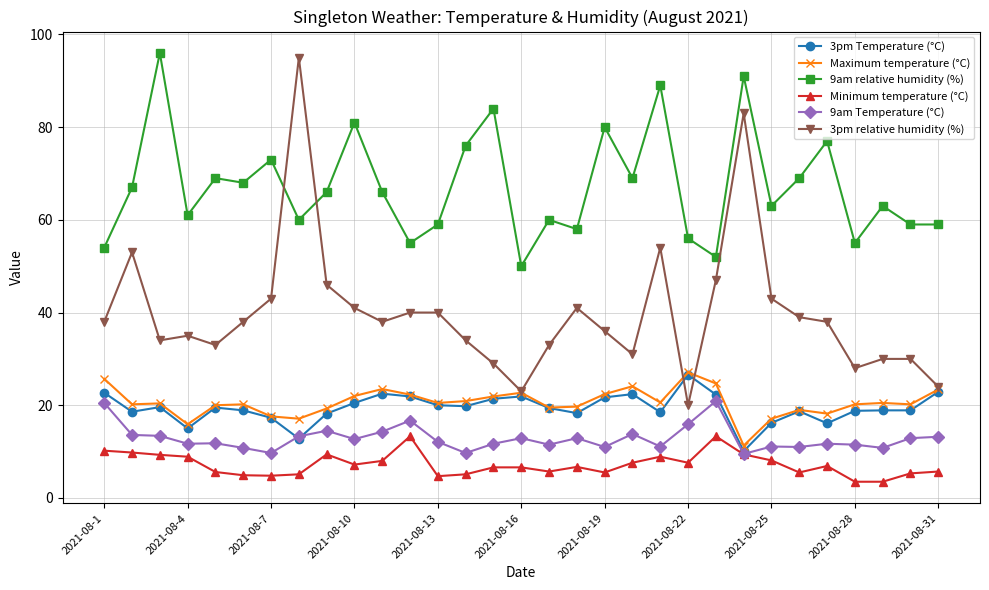

What is the value of the 3pm relative humidity (%) point at the 27th from the left?

38.0